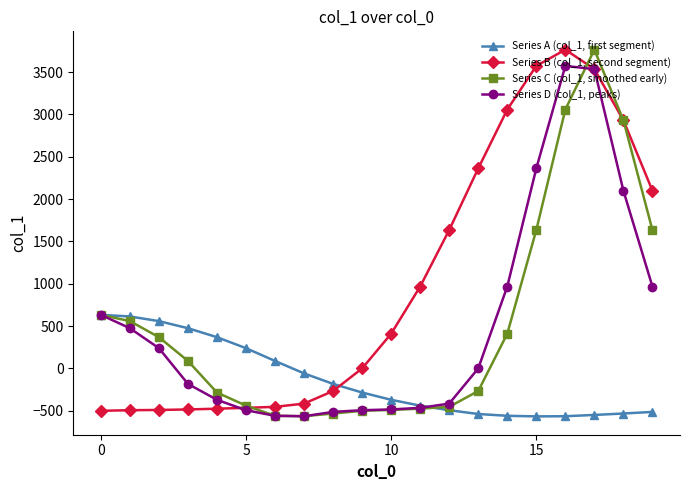

What is the smallest value displayed?

-568